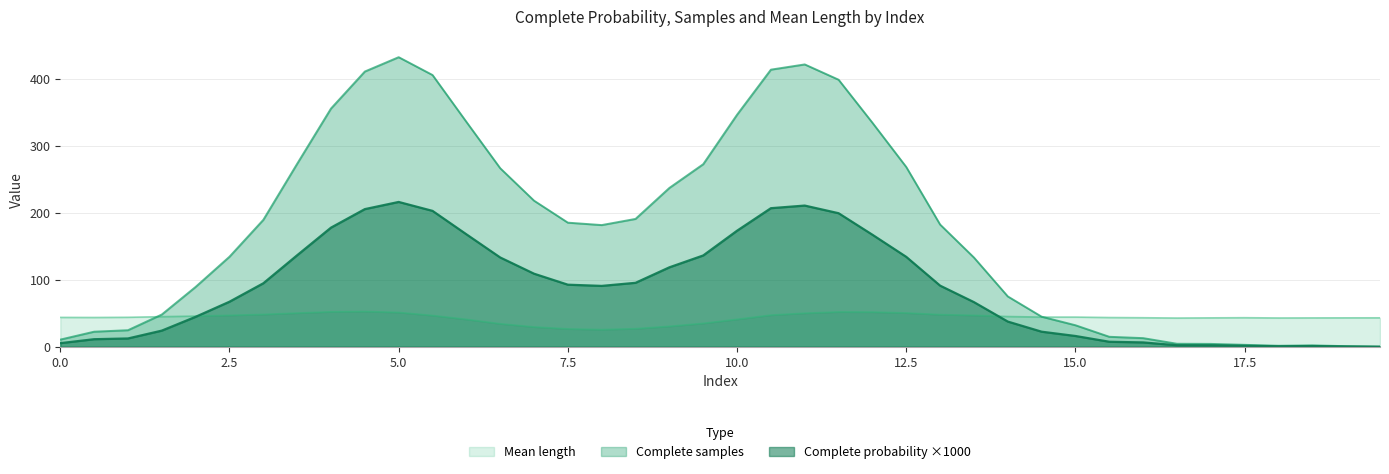

Where does the Complete samples series first go above 91?

3.0